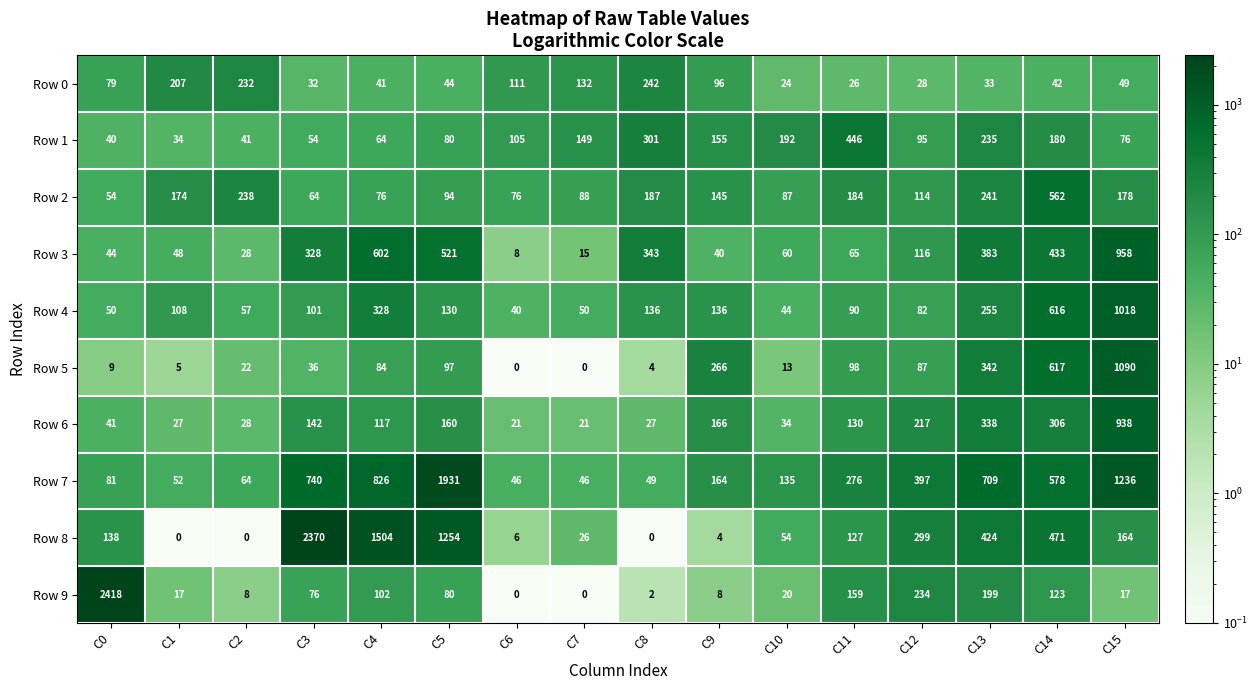

What is the difference between the maximum and minimum values in the Row 1 series?

412